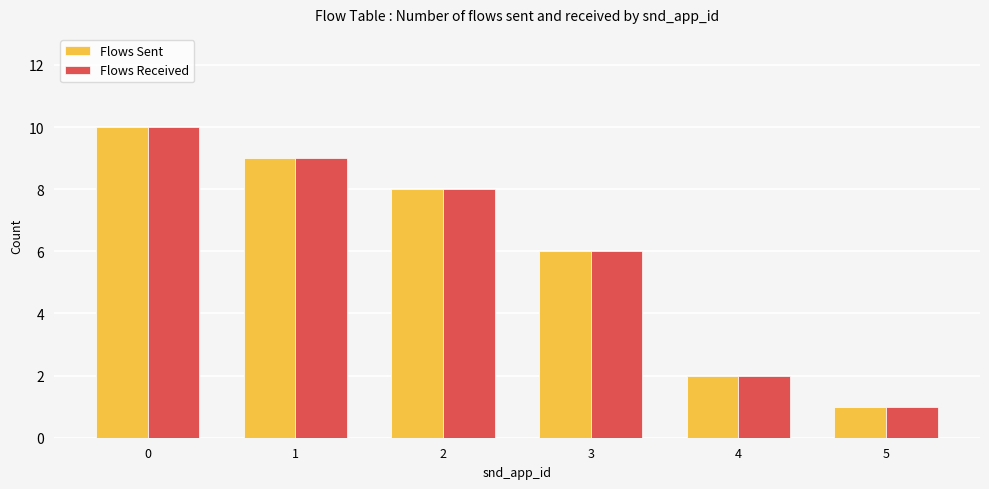

What is the value of the Flows Received bar at the 4th from the left?

6